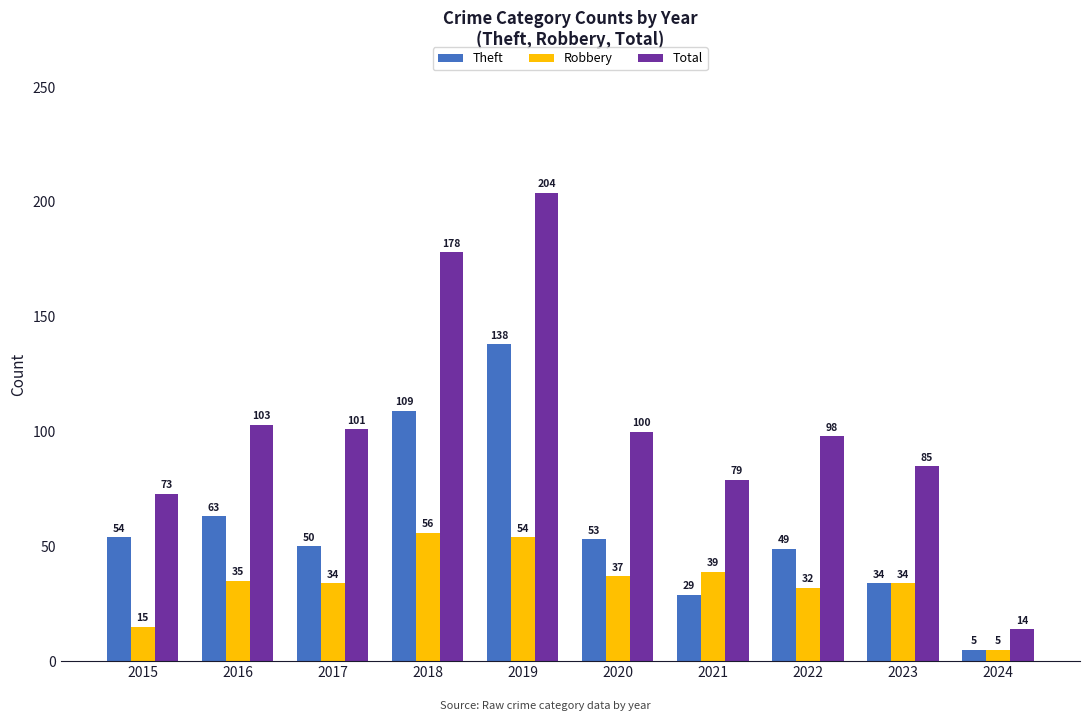

Is the value of Total at 2022 greater than the value of Robbery at 2023?

Yes